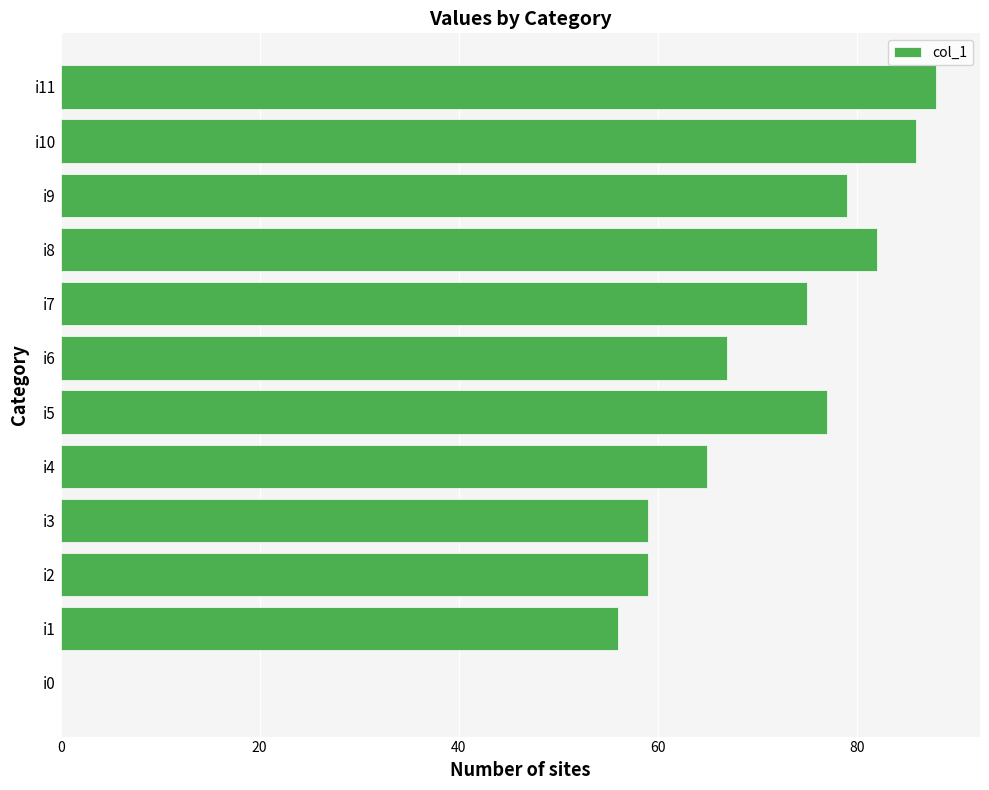

What is the sum of all values?

793